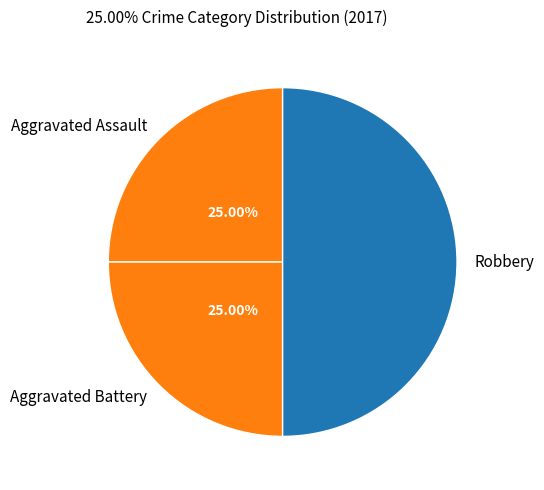

To the nearest percent, what is the combined percentage of Robbery and Aggravated Assault?

75%